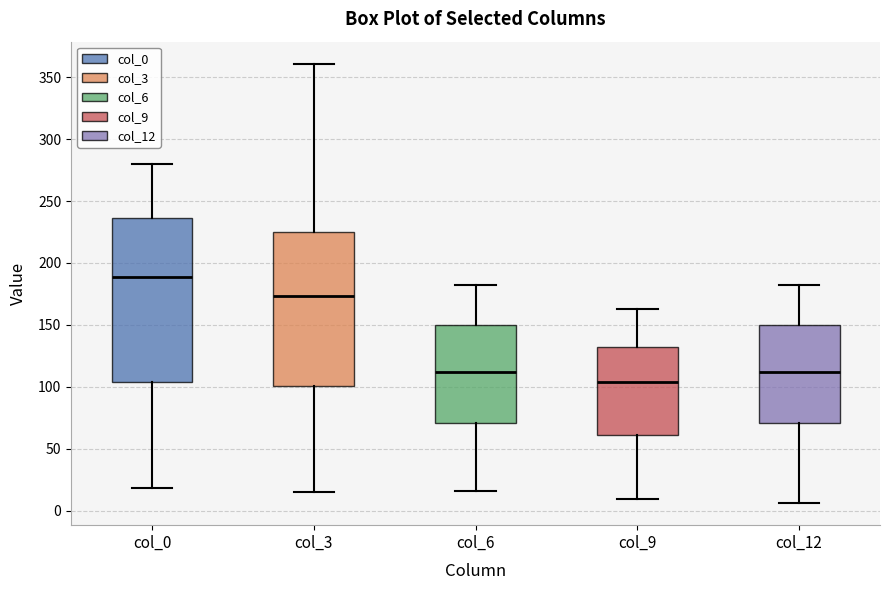

Reading left to right, read every box against the y-axis: the position of its median line, the range the box covers, and the ends of its whiskers. The values are not printed on the chart, so give them approximately, as read against the axis.

col_0: median 190, box 105 to 235, whiskers 20 to 280
col_3: median 175, box 100 to 225, whiskers 15 to 360
col_6: median 110, box 70 to 150, whiskers 15 to 180
col_9: median 105, box 60 to 130, whiskers 10 to 165
col_12: median 110, box 70 to 150, whiskers 5 to 180